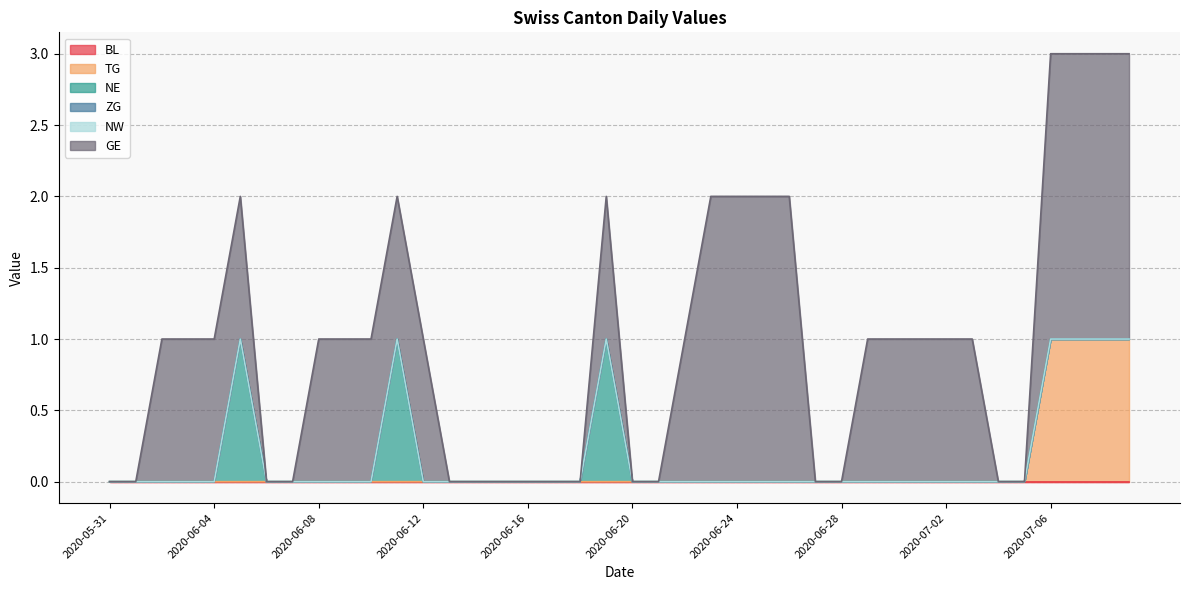

True or false: TG and BL cross at least once.

False